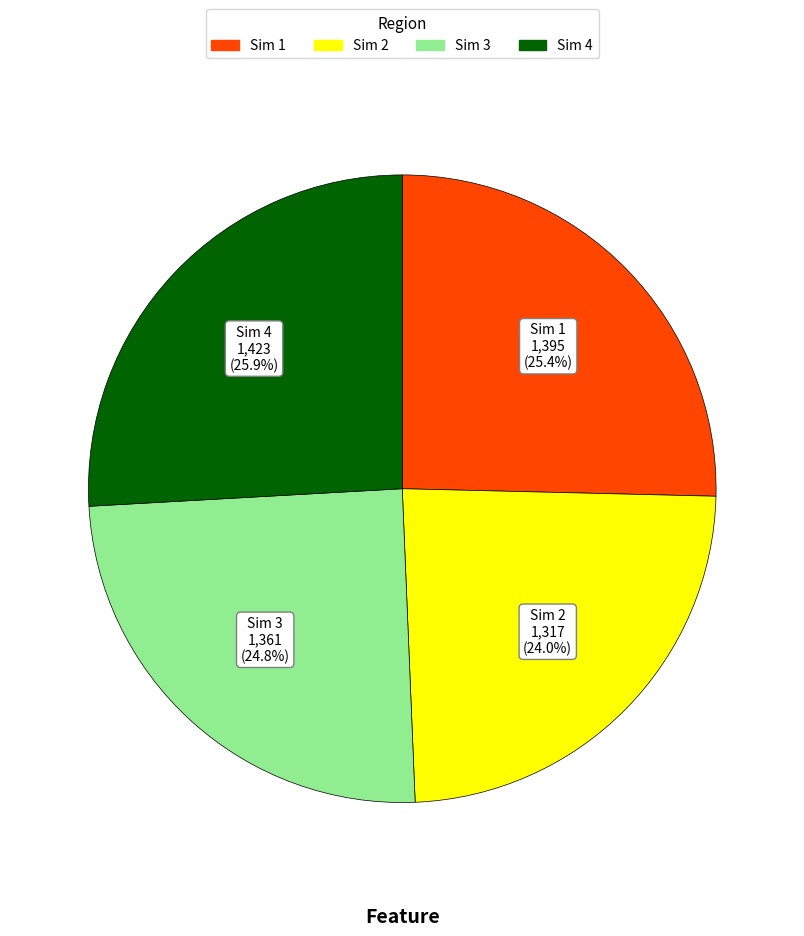

Does Sim 3 account for over 50% of the chart?

No